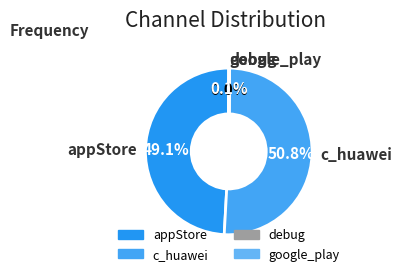

Is c_huawei the majority of the pie?

Yes